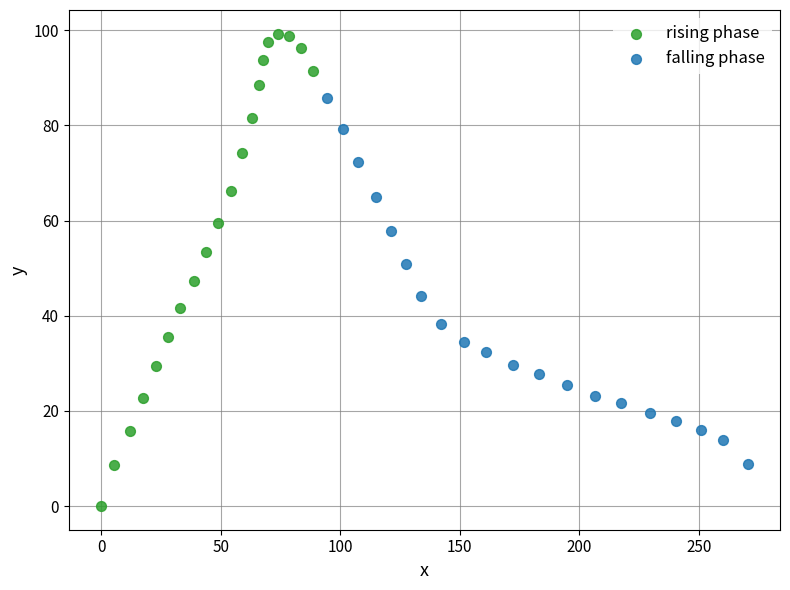

What are all the series names shown in the legend?

rising phase, falling phase